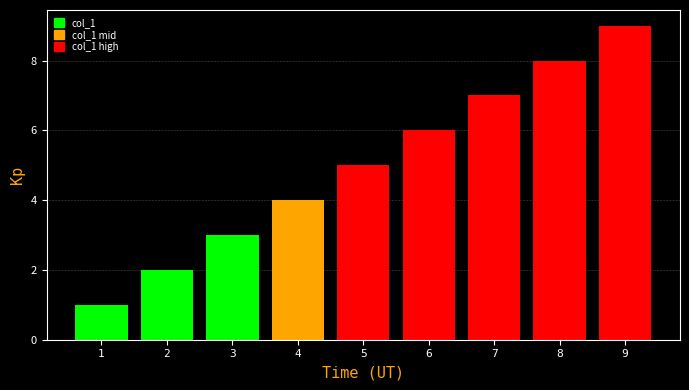

How many distinct data groups are displayed?

2